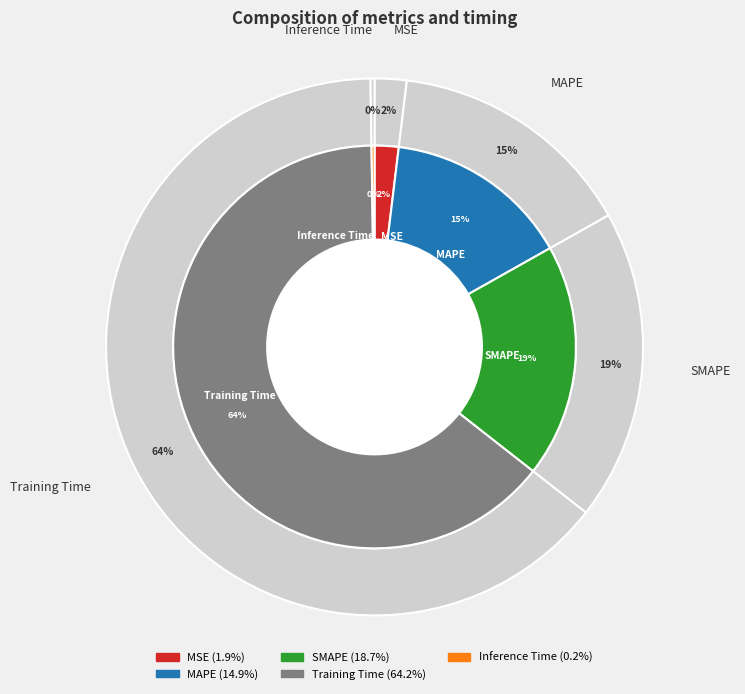

Which category has the biggest portion of the pie?

Training Time